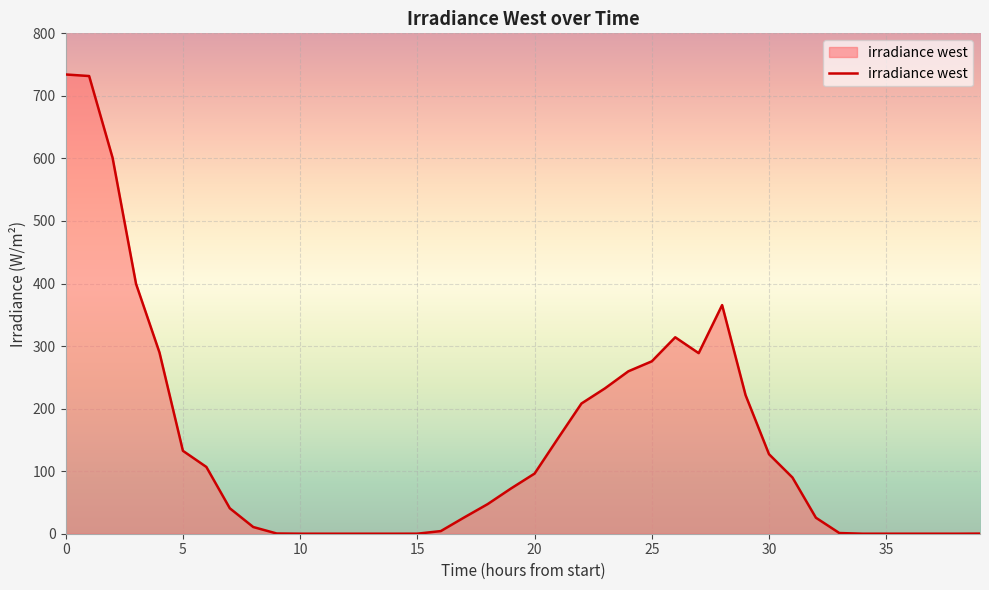

What is the difference between the maximum and minimum values?

734.2